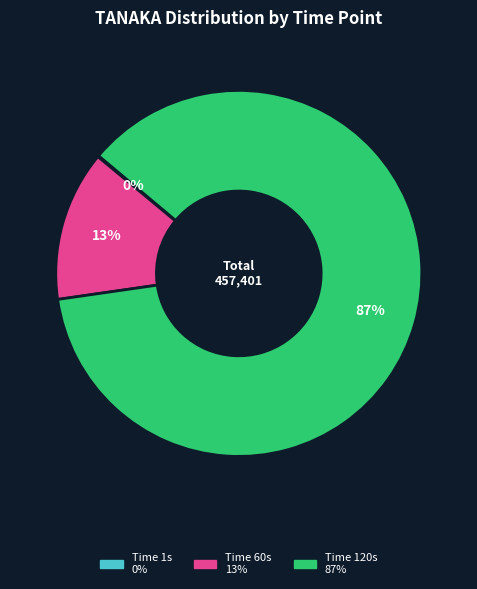

To the nearest percent, what is the difference between the largest and smallest slice percentages?

87%